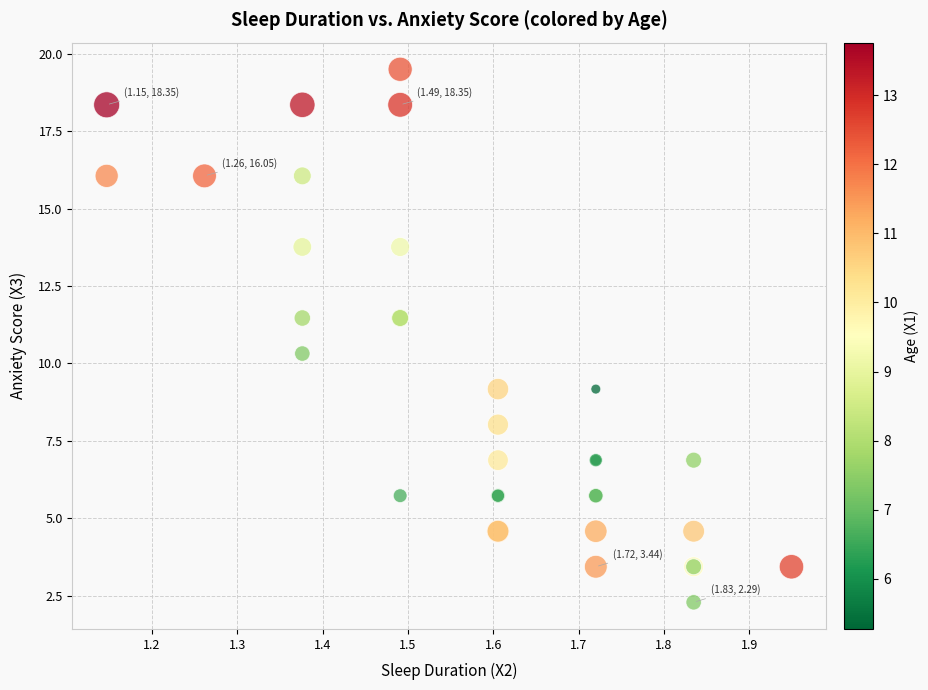

What Y value in the scatter plot is closest to 10?

10.3